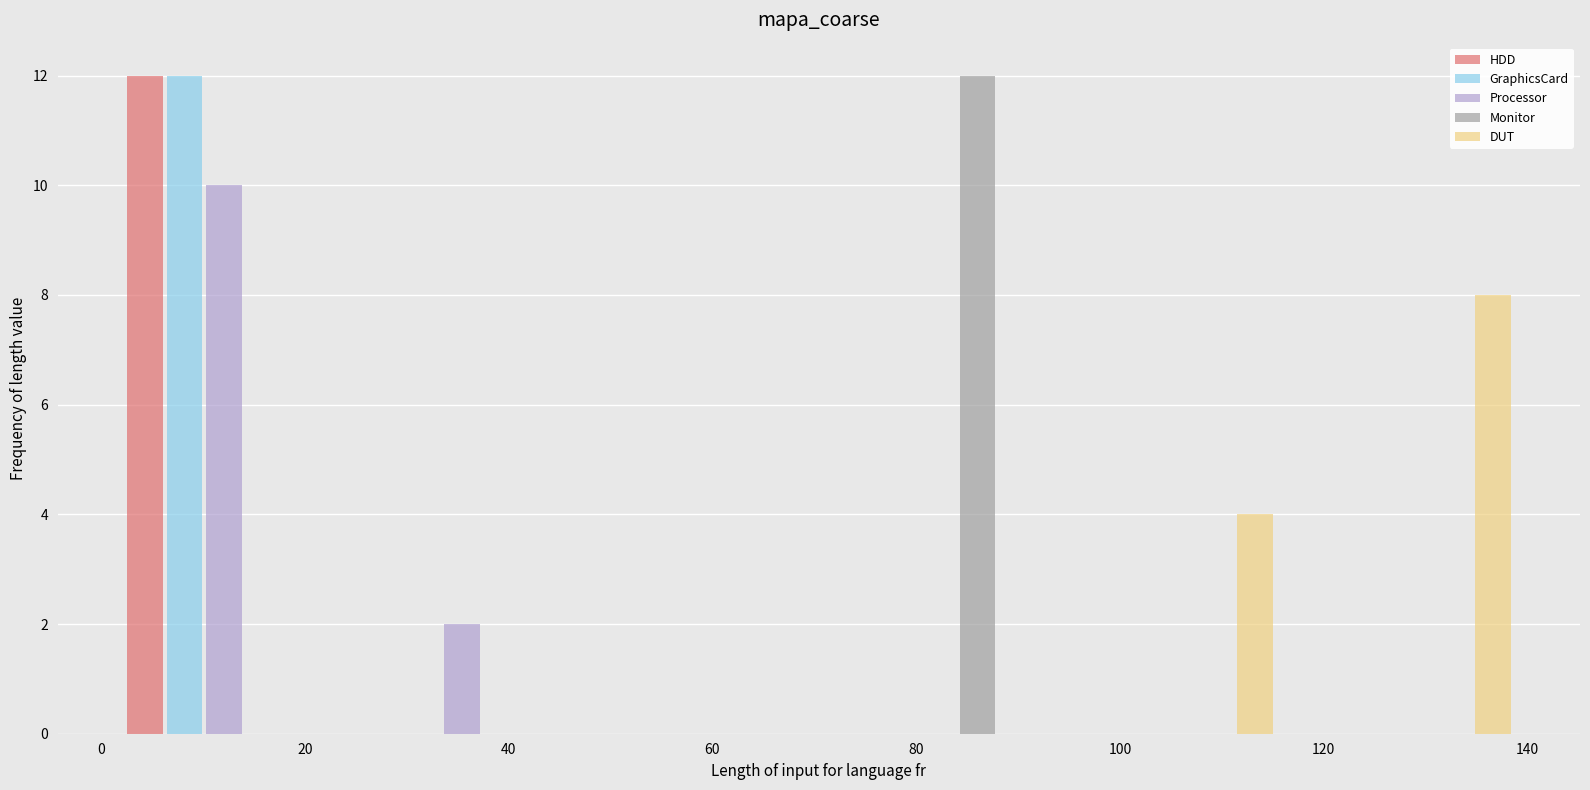

Reading left to right, transcribe this chart: for each range on the x-axis, give the height of each series' bar. Neither the bar edges nor the heights are printed on the chart, so give them approximately, as read against the axes.

0 to 24: HDD=12	GraphicsCard=12	Processor=10	Monitor=0	DUT=0
24 to 48: HDD=0	GraphicsCard=0	Processor=2	Monitor=0	DUT=0
48 to 70: HDD=0	GraphicsCard=0	Processor=0	Monitor=0	DUT=0
70 to 94: HDD=0	GraphicsCard=0	Processor=0	Monitor=12	DUT=0
94 to 118: HDD=0	GraphicsCard=0	Processor=0	Monitor=0	DUT=4
118 to 140: HDD=0	GraphicsCard=0	Processor=0	Monitor=0	DUT=8